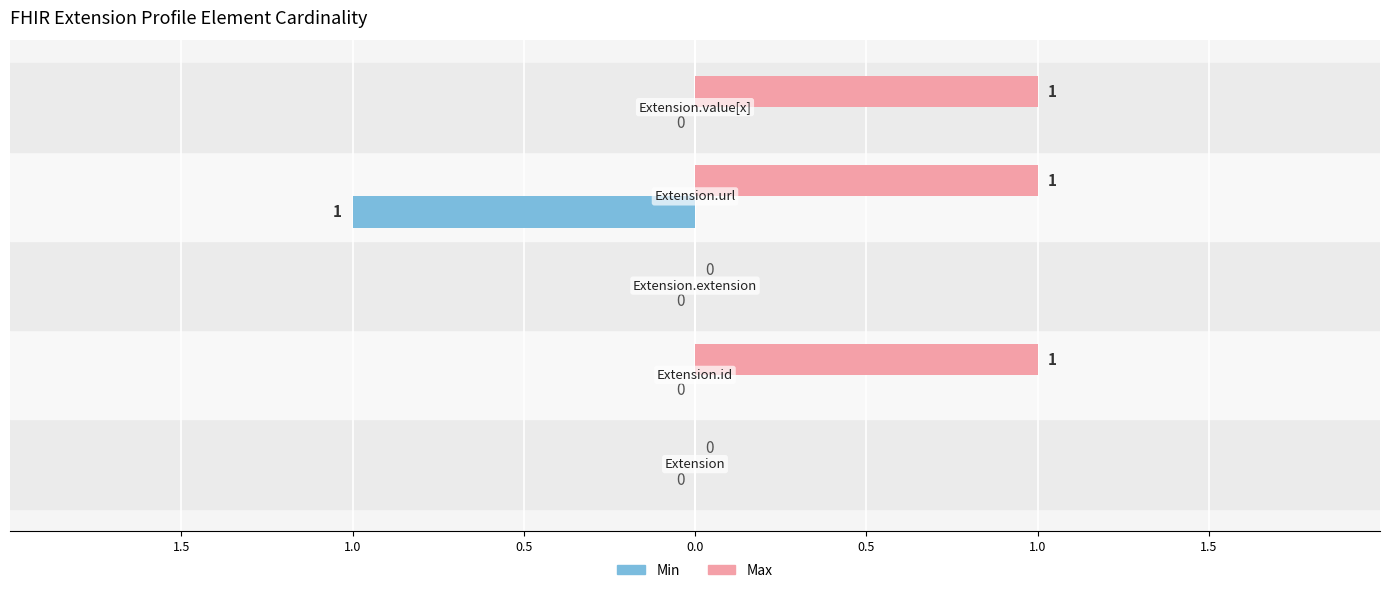

What are all the series names shown in the legend?

Min, Max